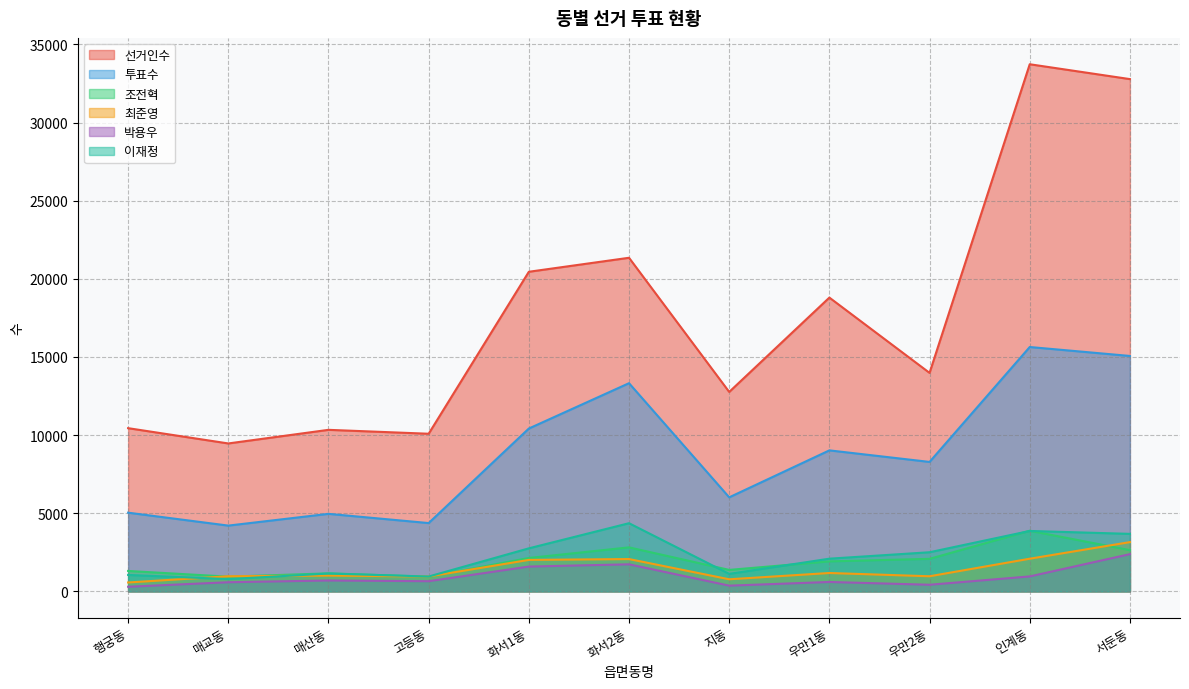

Reading left to right, list all the values displayed in this chart.

선거인수: 행궁동=10443	매교동=9465	매산동=10336	고등동=10086	화서1동=20451	화서2동=21347	지동=12762	우만1동=18799	우만2동=13981	인계동=33731	서둔동=32780
투표수: 행궁동=5035	매교동=4208	매산동=4960	고등동=4370	화서1동=10420	화서2동=13321	지동=6017	우만1동=9022	우만2동=8283	인계동=15636	서둔동=15064
조전혁: 행궁동=1306	매교동=941	매산동=1152	고등동=936	화서1동=2136	화서2동=2815	지동=1373	우만1동=1919	우만2동=2080	인계동=3879	서둔동=2637
최준영: 행궁동=569	매교동=967	매산동=1010	고등동=949	화서1동=2013	화서2동=2067	지동=773	우만1동=1175	우만2동=966	인계동=2089	서둔동=3151
박용우: 행궁동=294	매교동=584	매산동=696	고등동=650	화서1동=1587	화서2동=1730	지동=365	우만1동=601	우만2동=423	인계동=956	서둔동=2381
이재정: 행궁동=1051	매교동=785	매산동=1141	고등동=949	화서1동=2753	화서2동=4361	지동=1118	우만1동=2091	우만2동=2503	인계동=3865	서둔동=3679